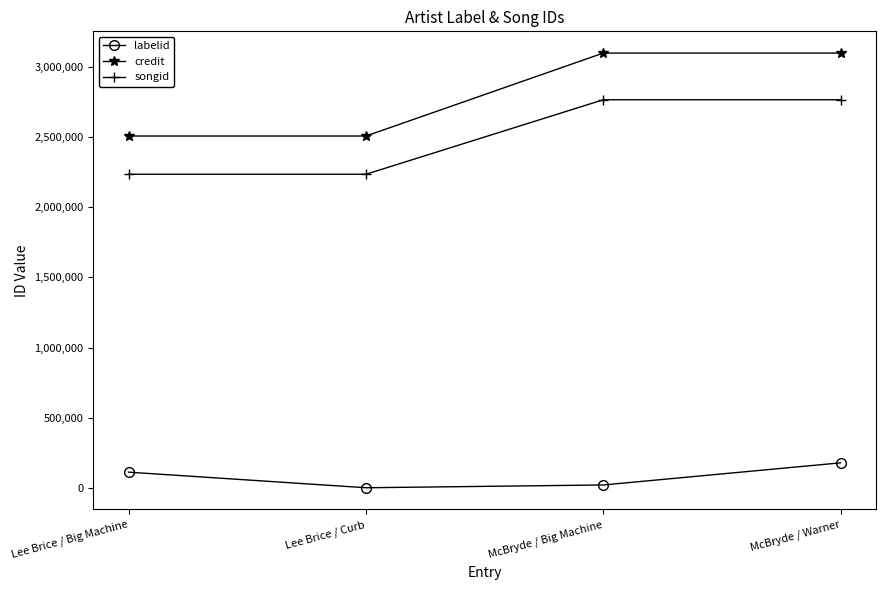

How many categories are shown in the chart?

4